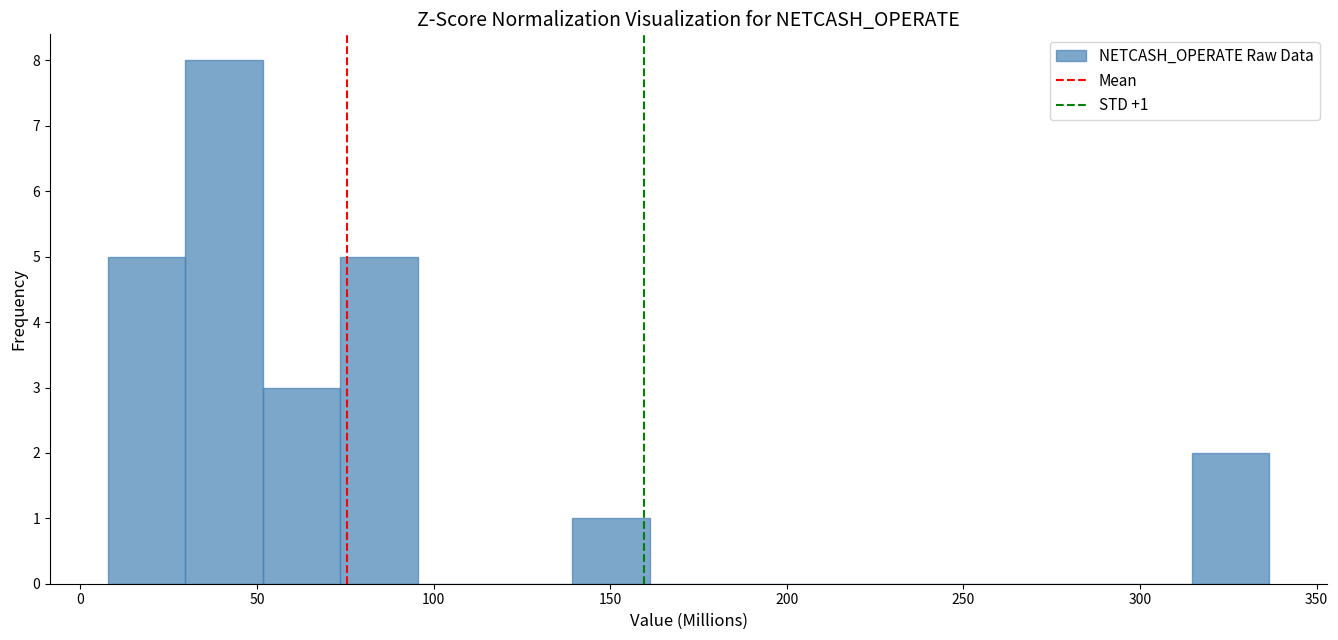

Which range on the x-axis has the tallest bar?

30 to 50